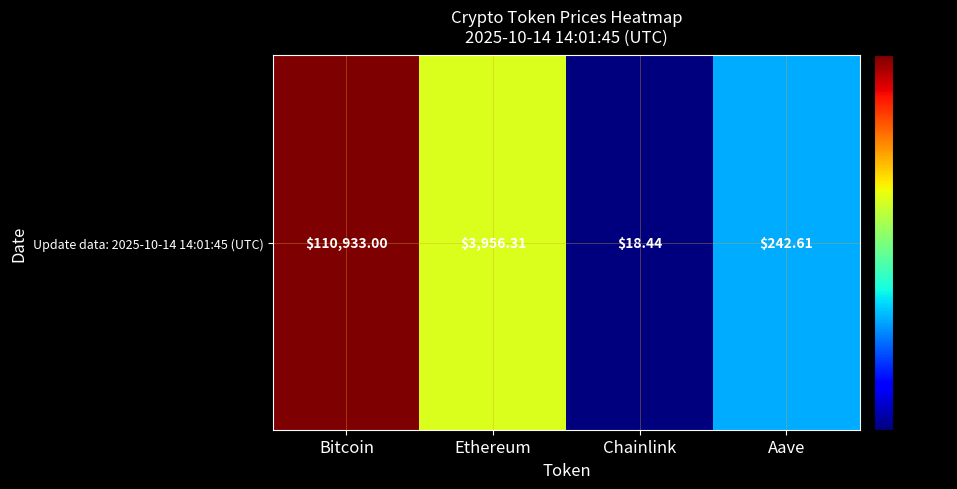

At which label is the value closest to 55475?

Ethereum